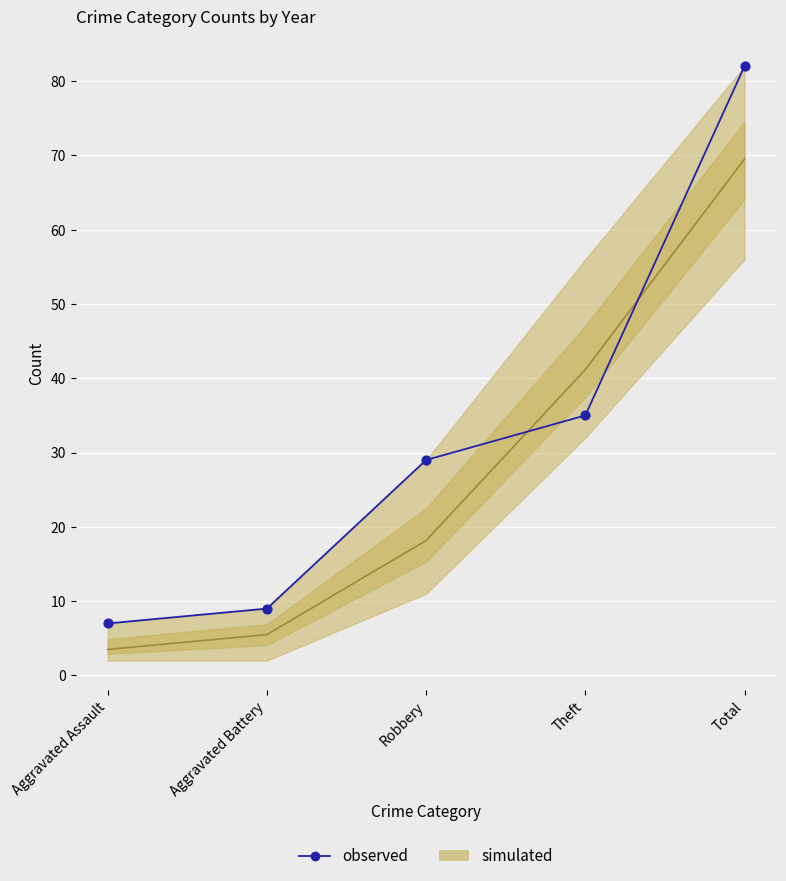

Which has a higher value, Aggravated Assault or Theft?

Theft